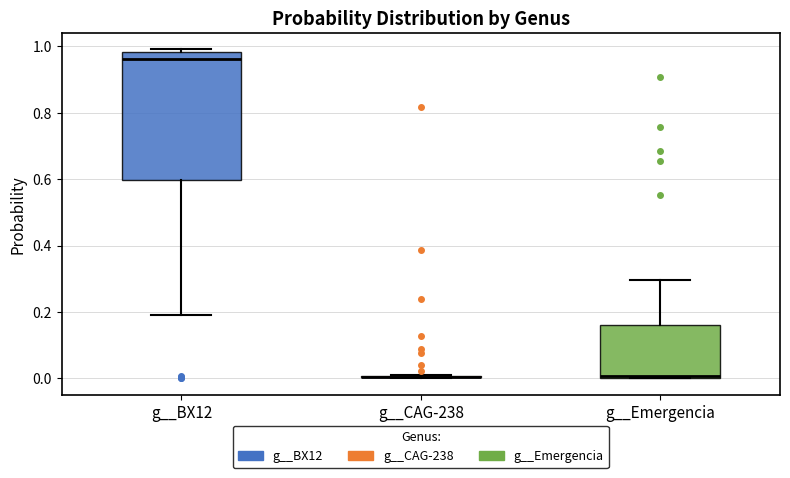

Reading left to right, read every box against the y-axis: the position of its median line, the range the box covers, and the ends of its whiskers. The values are not printed on the chart, so give them approximately, as read against the axis.

g__BX12: median 0.96, box 0.60 to 0.98, whiskers 0.20 to 1.00
g__CAG-238: box collapsed to a line at 0.00, whiskers 0.00 to 0.00
g__Emergencia: median 0.00, box 0.00 to 0.16, whiskers 0.00 to 0.30